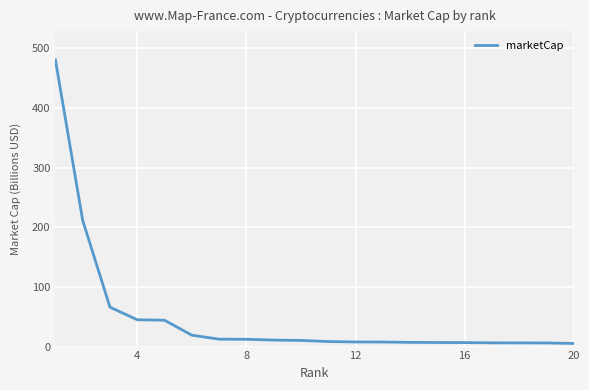

What is the maximum value shown in the chart?

480.8